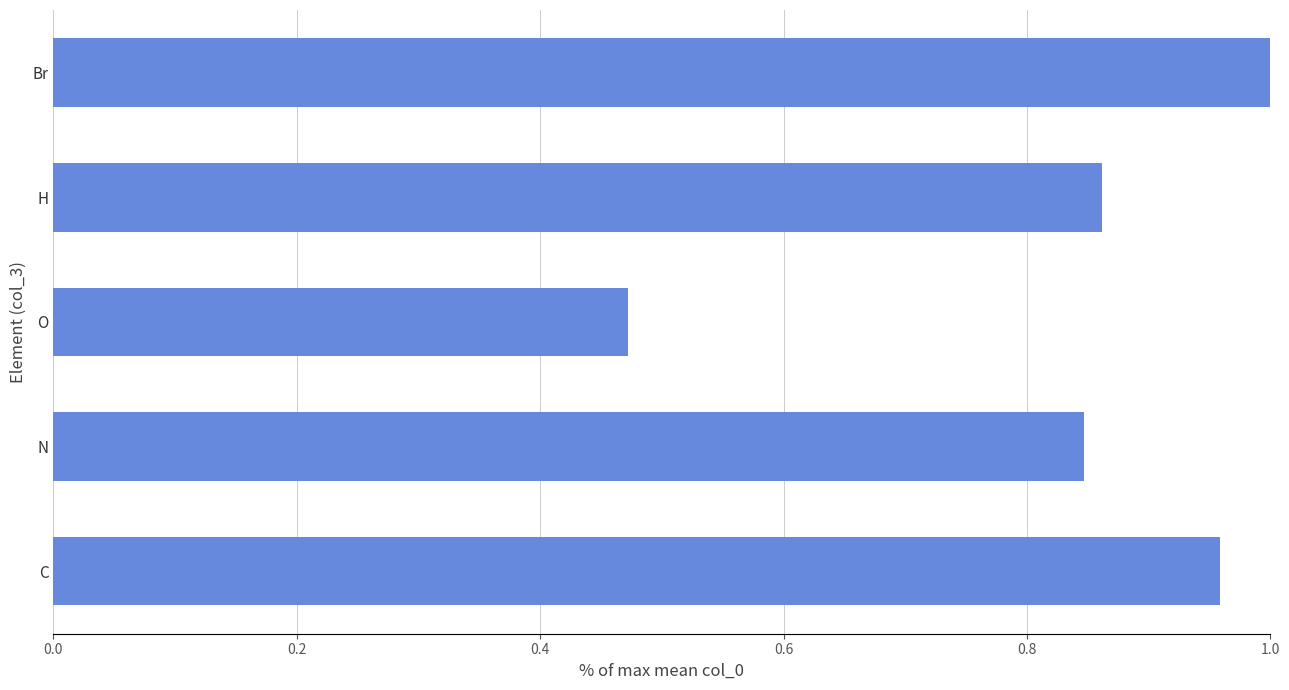

The value at Br is 1.5. True or false?

False